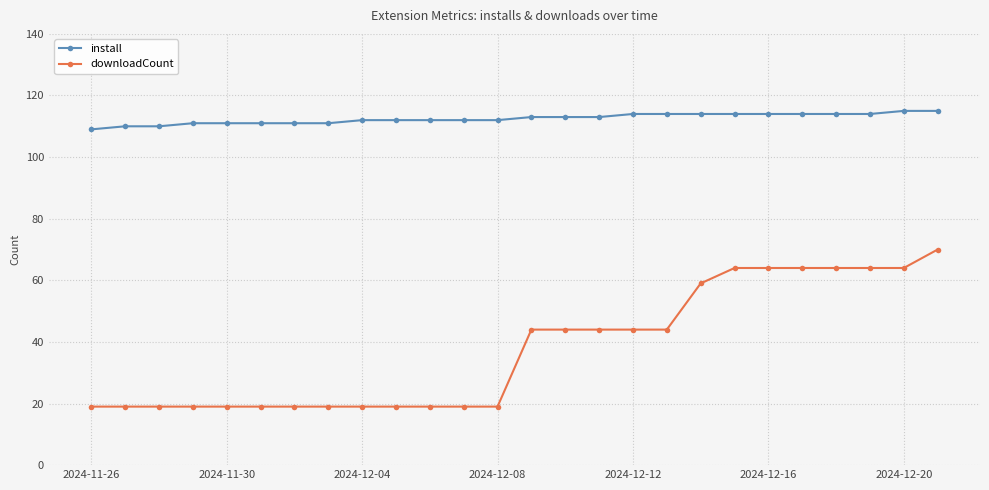

Which series has the widest spread of values?

downloadCount